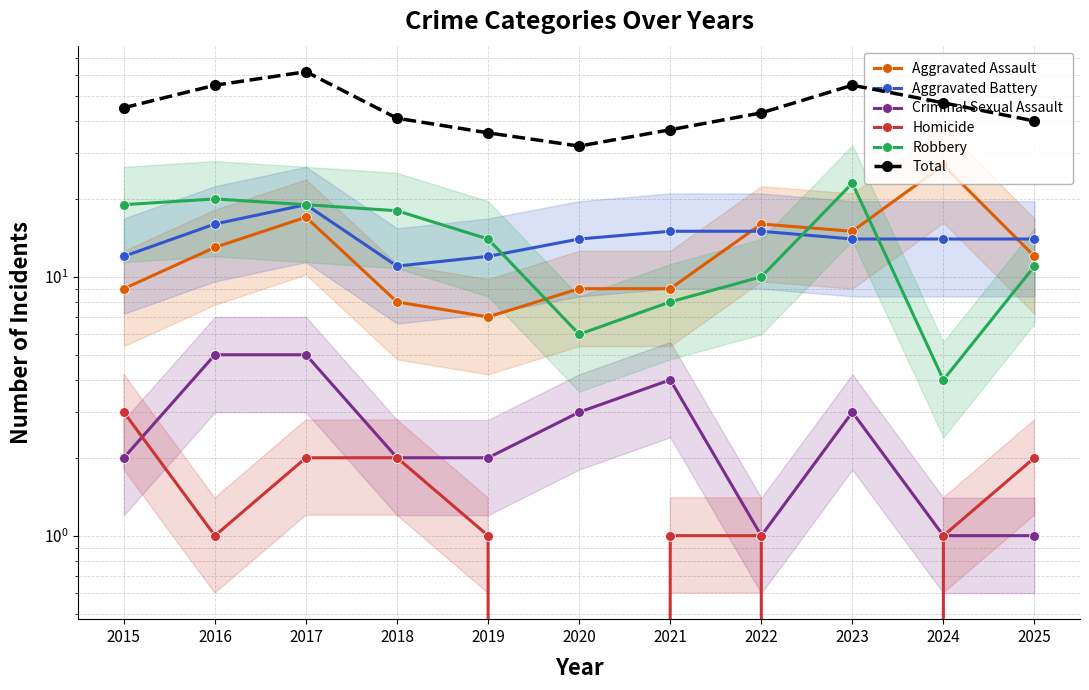

The value of Criminal Sexual Assault at 2015 is 3. True or false?

False